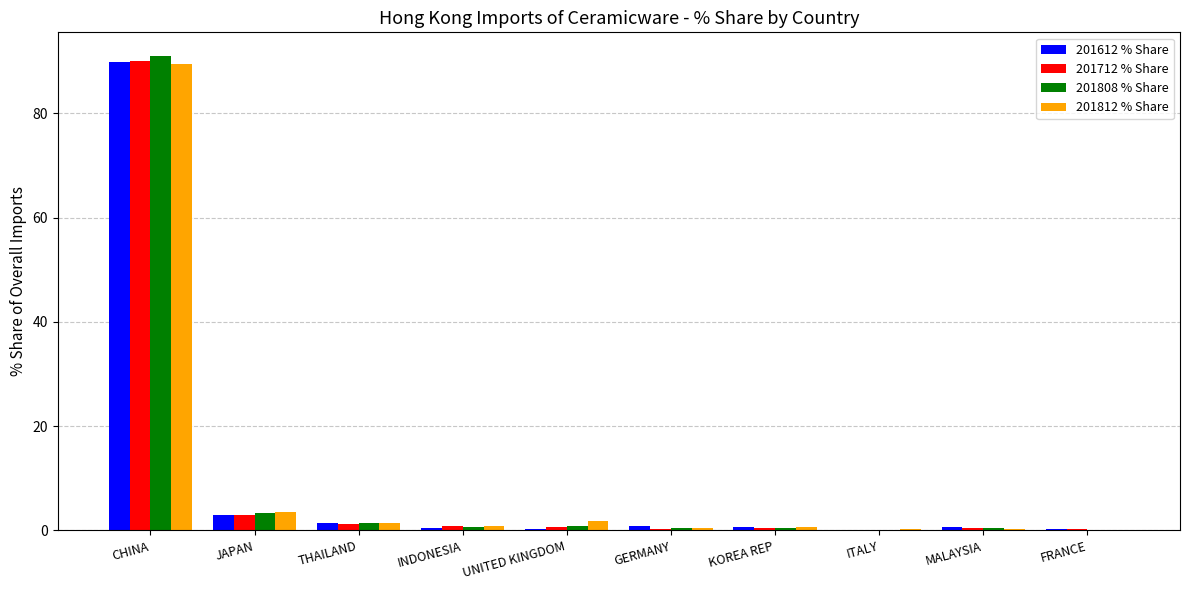

What is the sum of all 201808 % Share values?

98.9